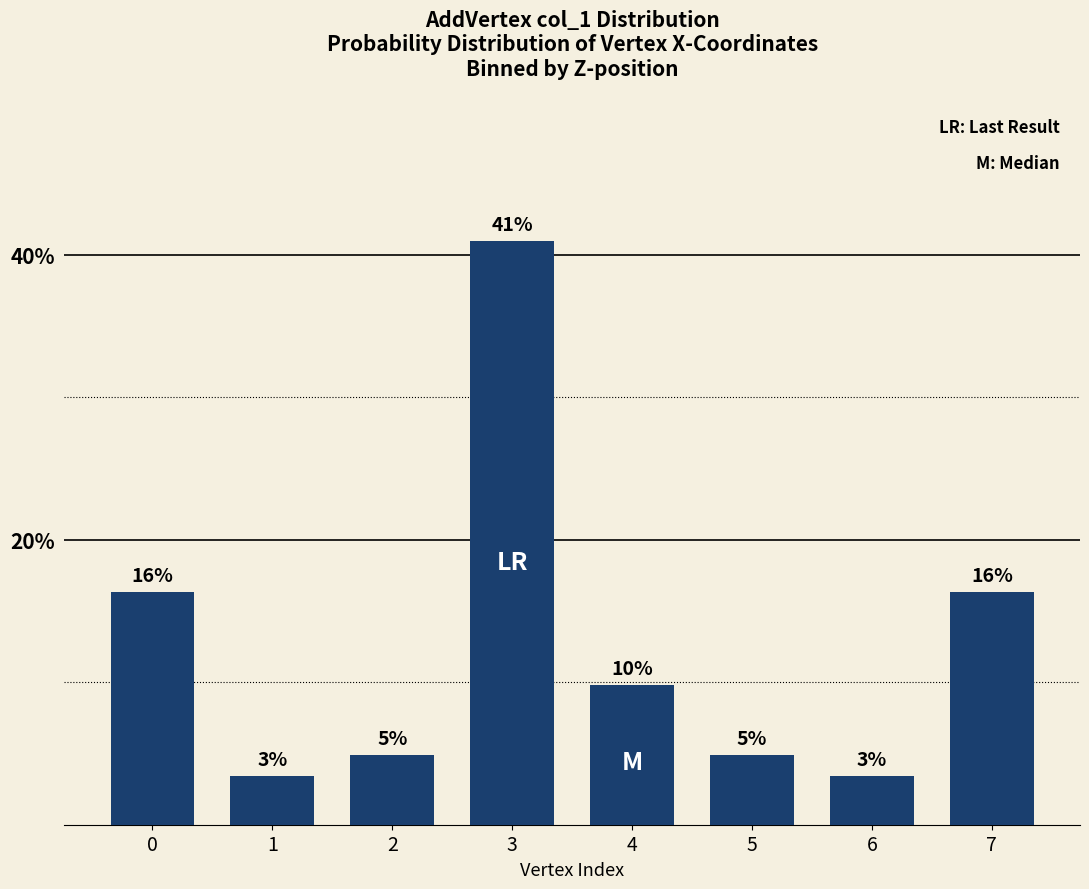

Are the bars horizontal?

No